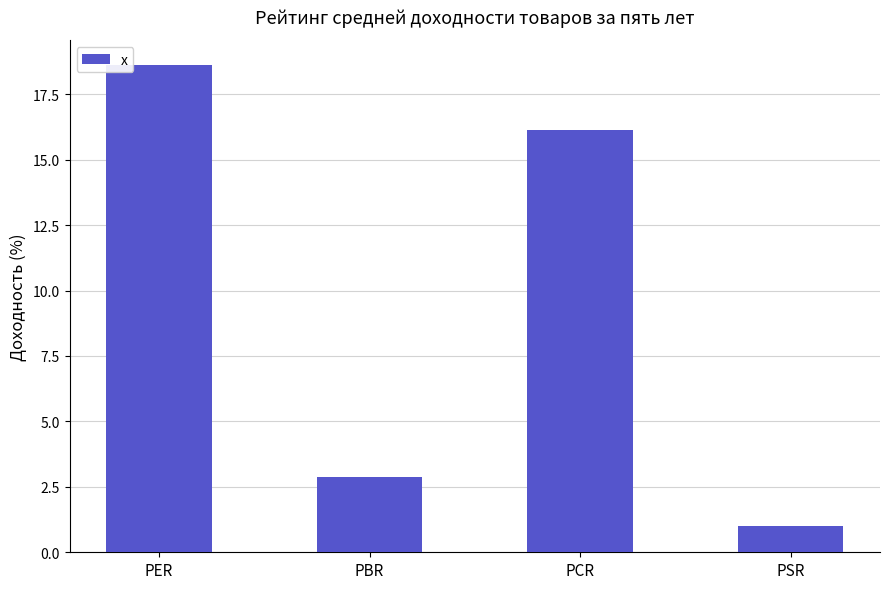

What is the minimum value shown in the chart?

1.0